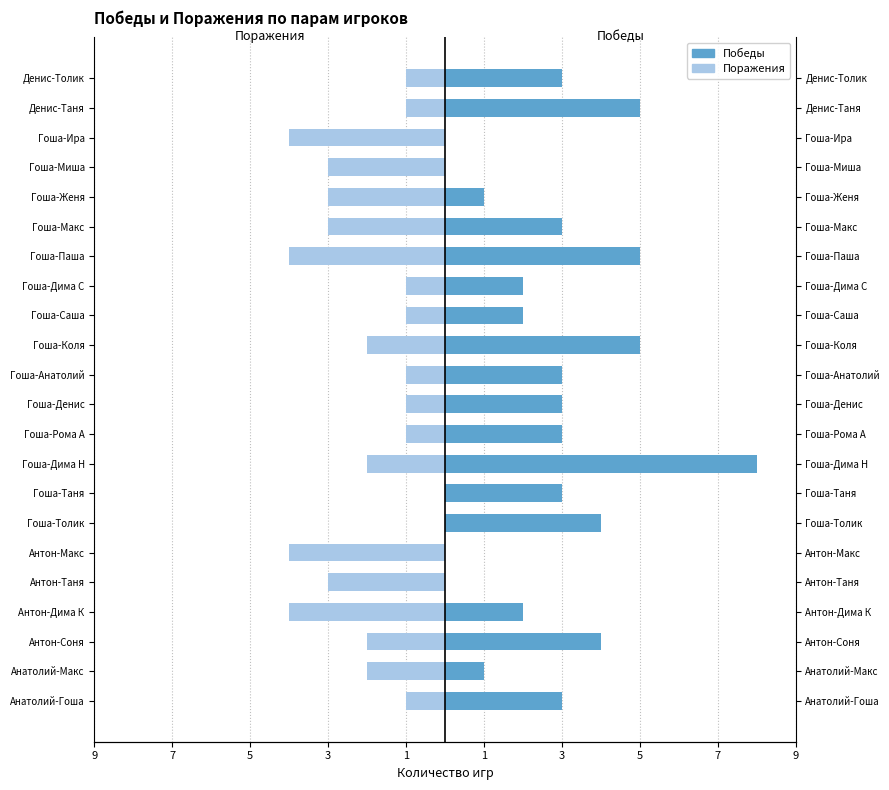

What is the smallest value displayed?

-4